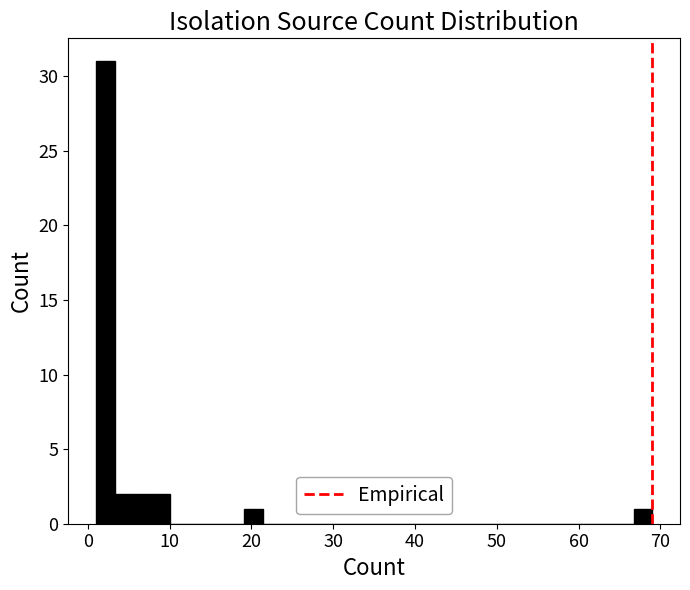

Read against the x-axis, roughly where is the centre of the tallest bar?

2